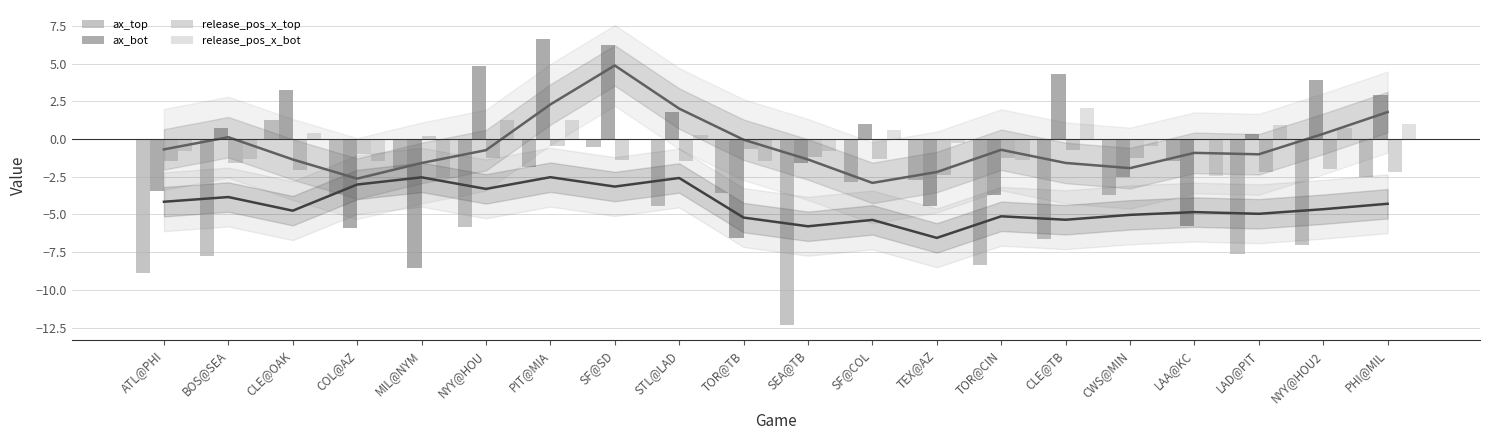

How many bars are there in each group?

4